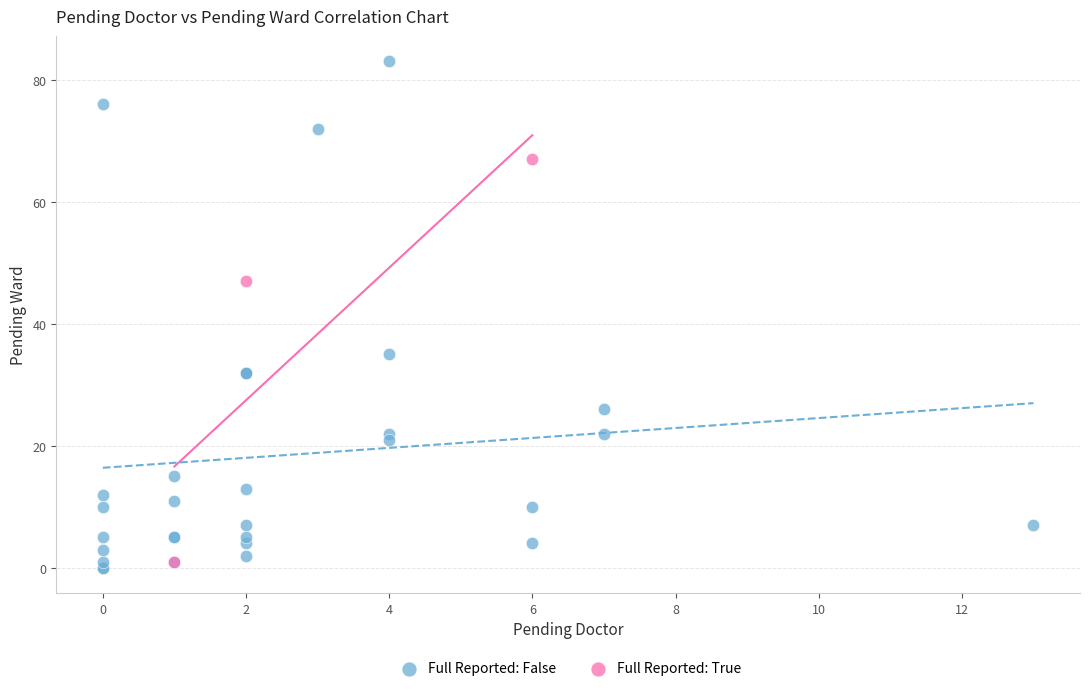

Which series has the largest Y range (max minus min)?

Full Reported: False